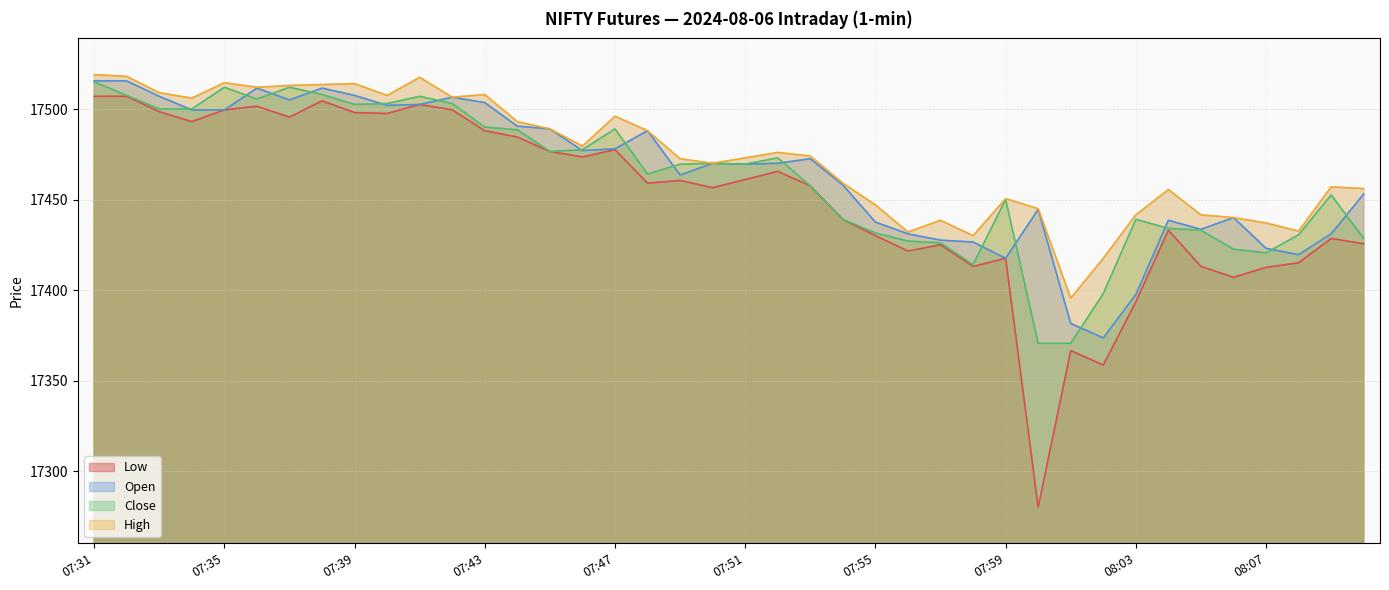

Between 07:45 and 07:56, which series saw the biggest shift?

Open